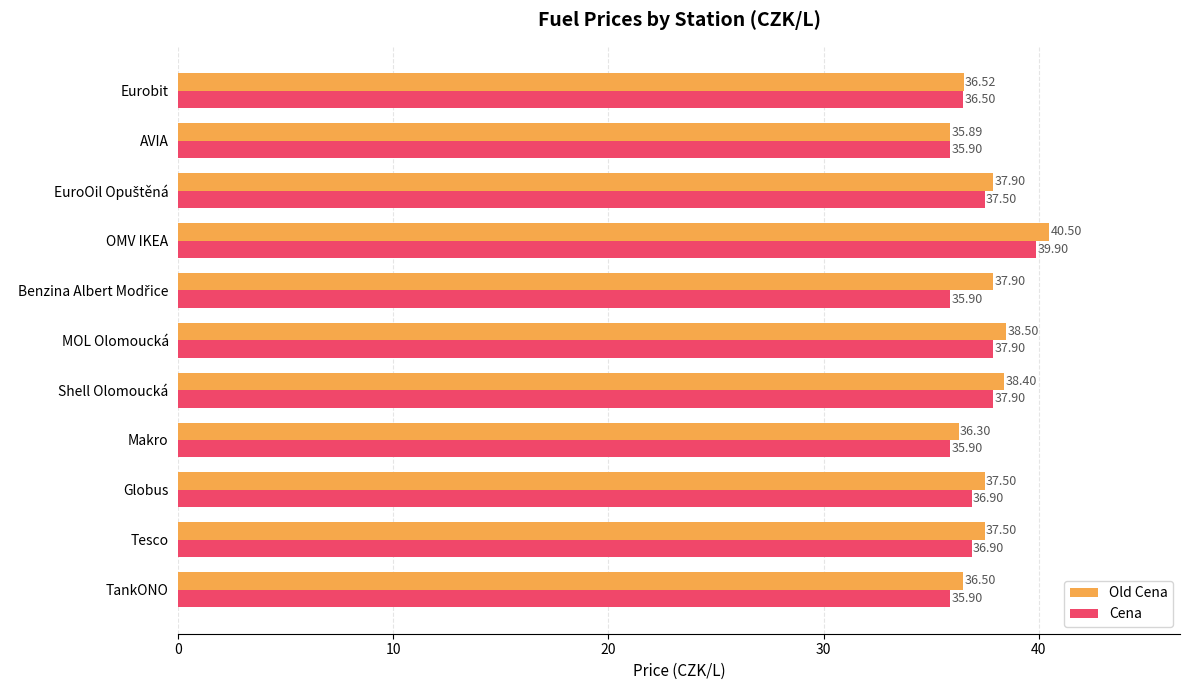

Which label corresponds to the largest value in the chart?

OMV IKEA